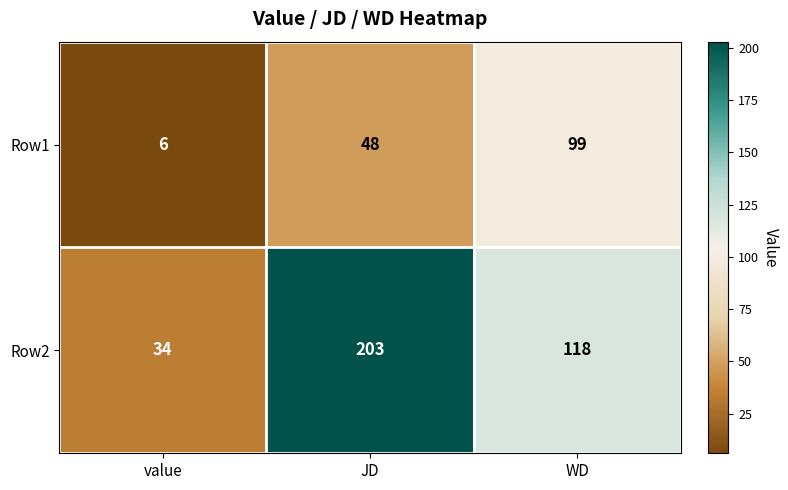

The Row2 series shows 203 at JD. True or false?

True